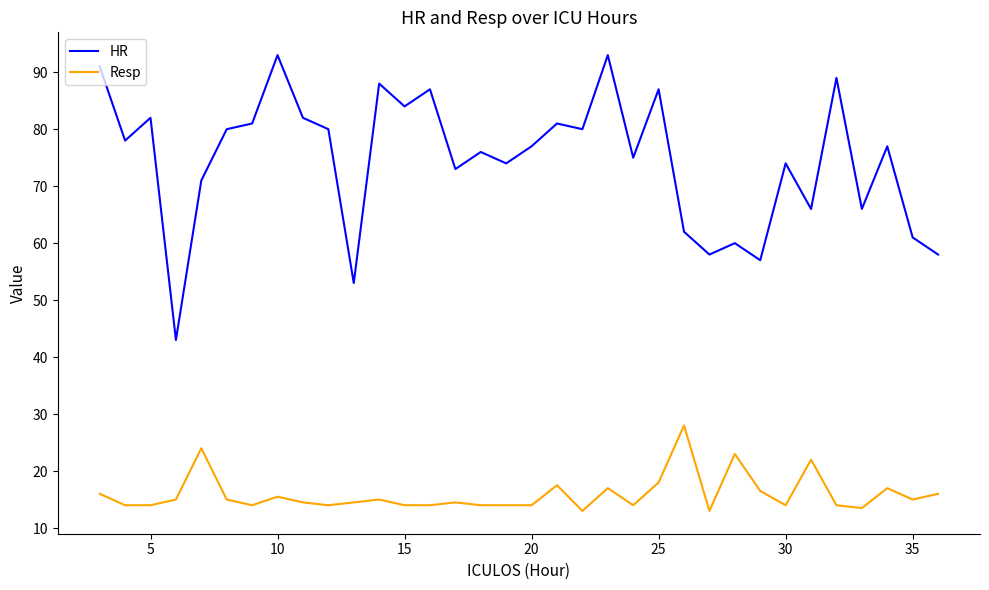

List the series in order of their overall mean, lowest first.

Resp, HR